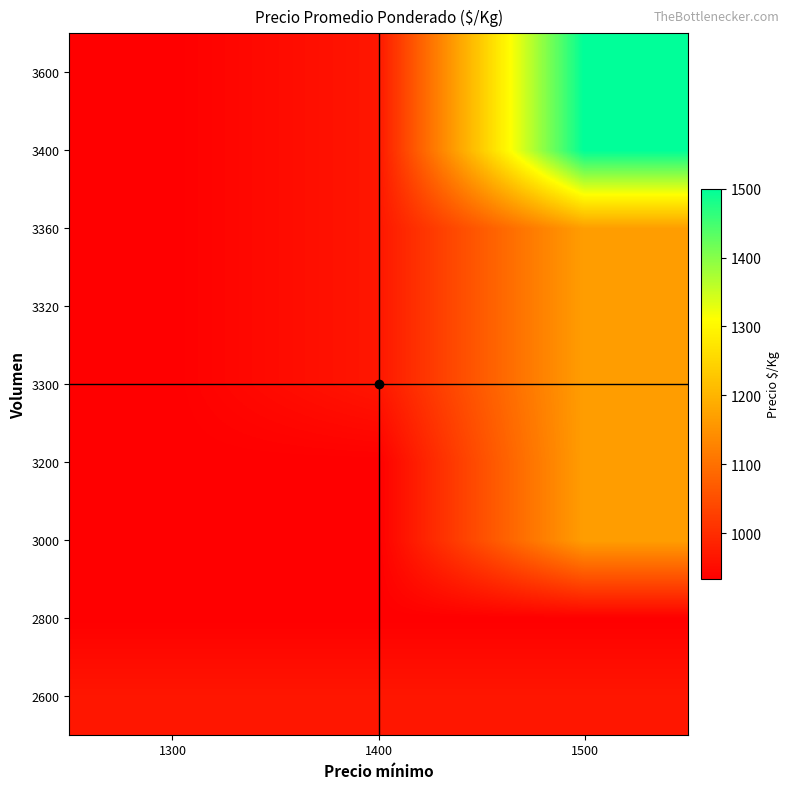

How many distinct data groups are displayed?

9